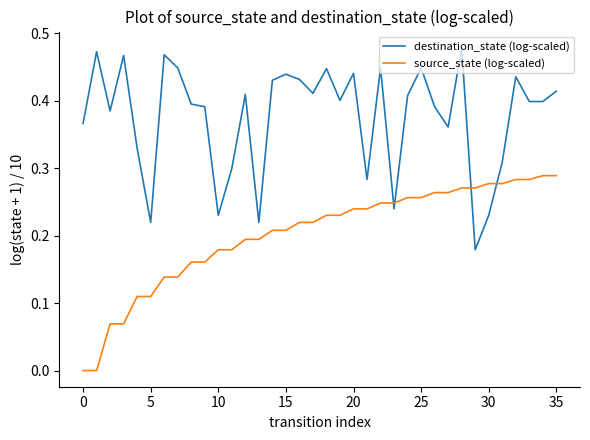

Rank the series by their maximum value, from highest to lowest.

destination_state (log-scaled), source_state (log-scaled)